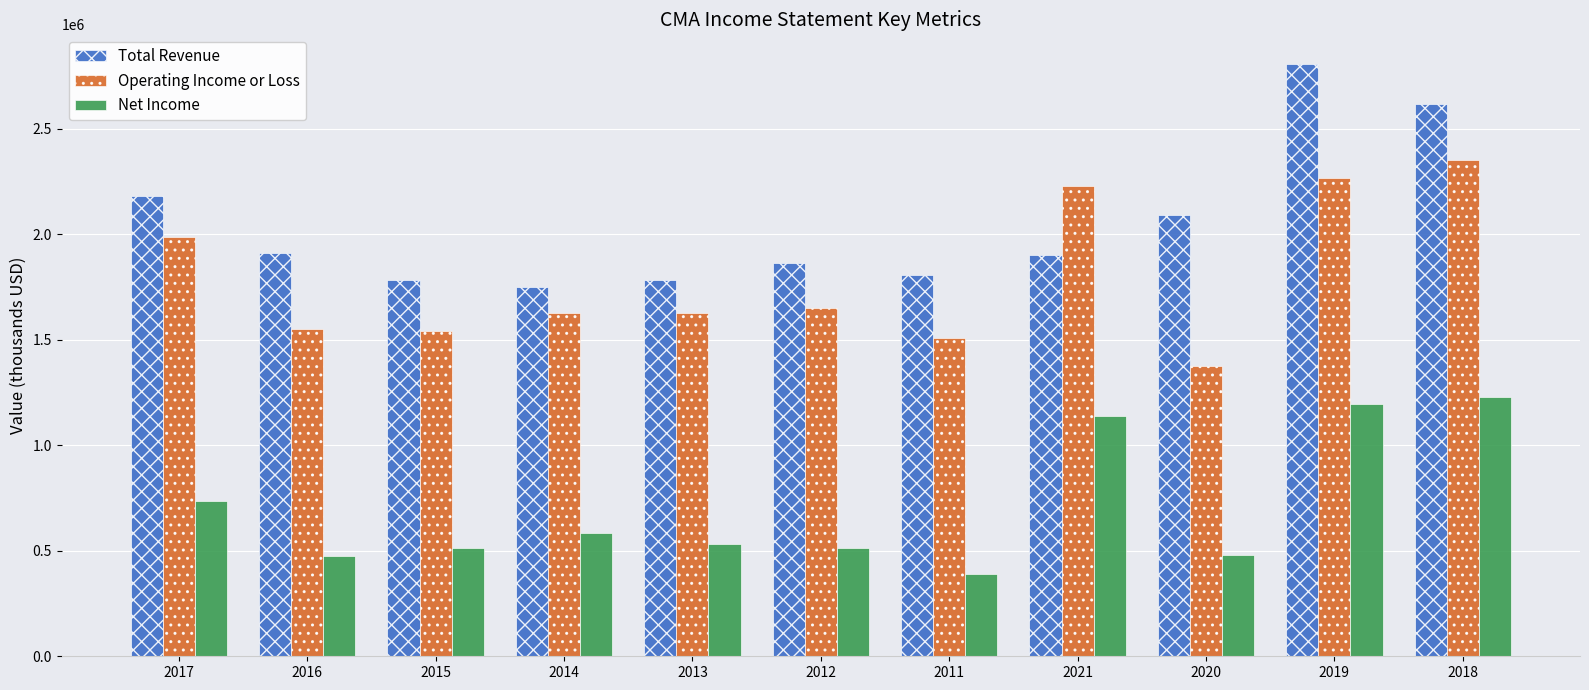

How many bars are there in each group?

3